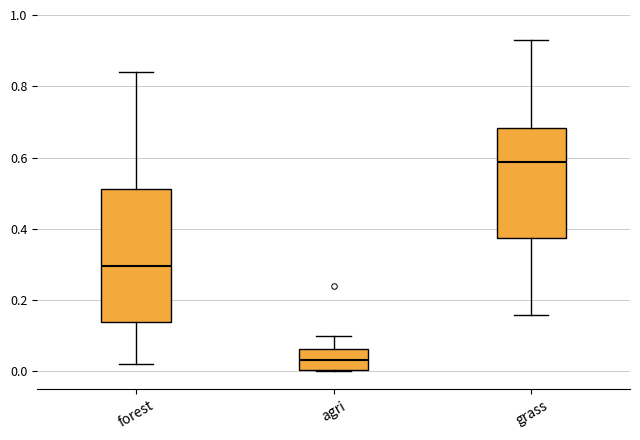

Reading left to right, transcribe this box plot: for each box, give where its median line is, the range the box spans, and where its two whiskers end, as read against the y-axis. The values are not printed on the chart, so give them approximately, as read against the axis.

forest: median 0.30, box 0.14 to 0.52, whiskers 0.02 to 0.84
agri: median 0.04, box 0.00 to 0.06, whiskers 0.00 to 0.10
grass: median 0.58, box 0.38 to 0.68, whiskers 0.16 to 0.92